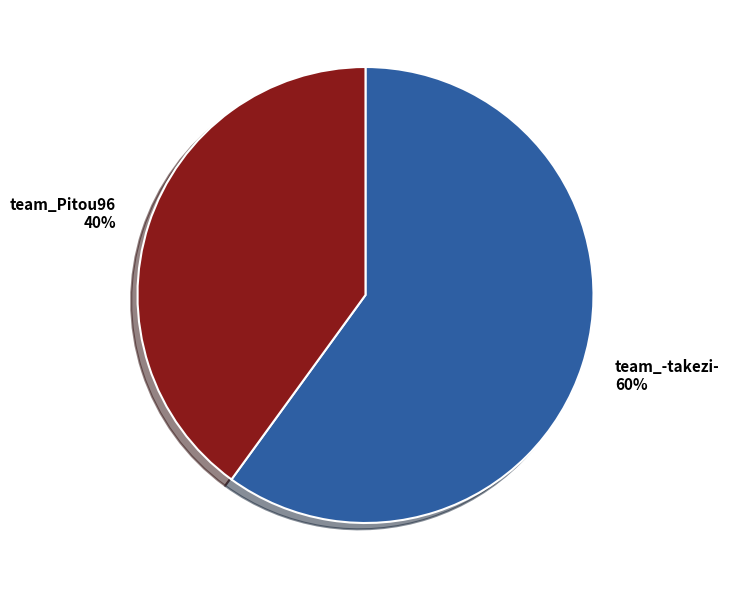

How many segments does this pie chart have?

2